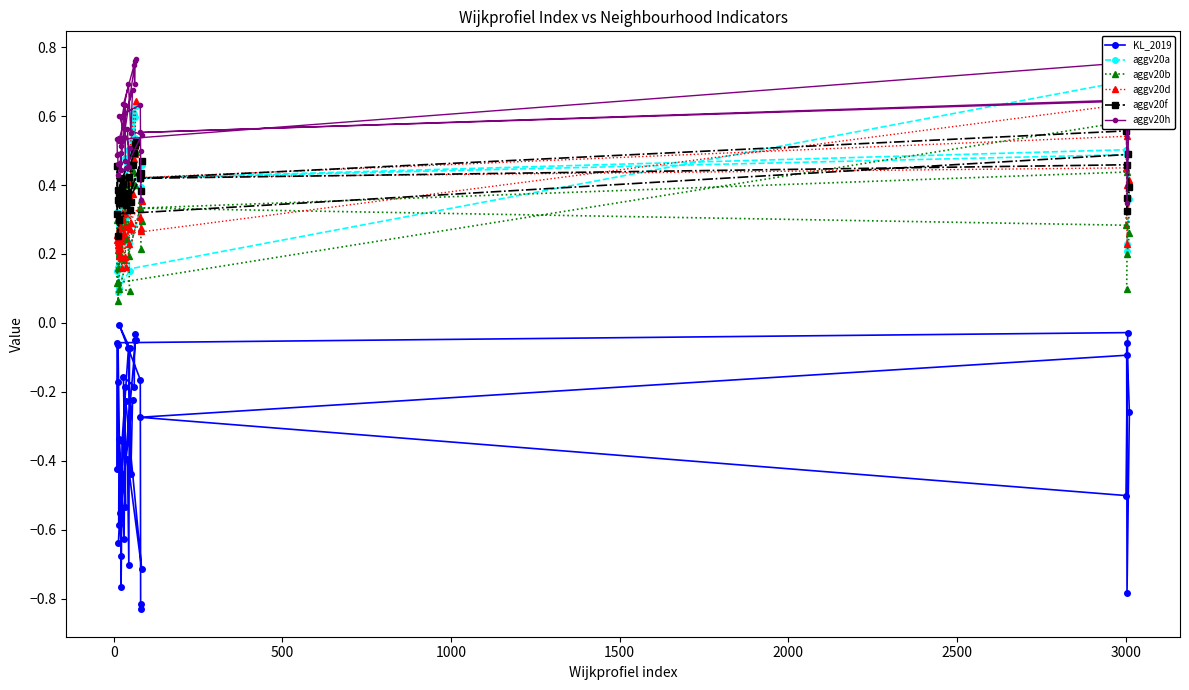

Count the number of categories in the chart.

40